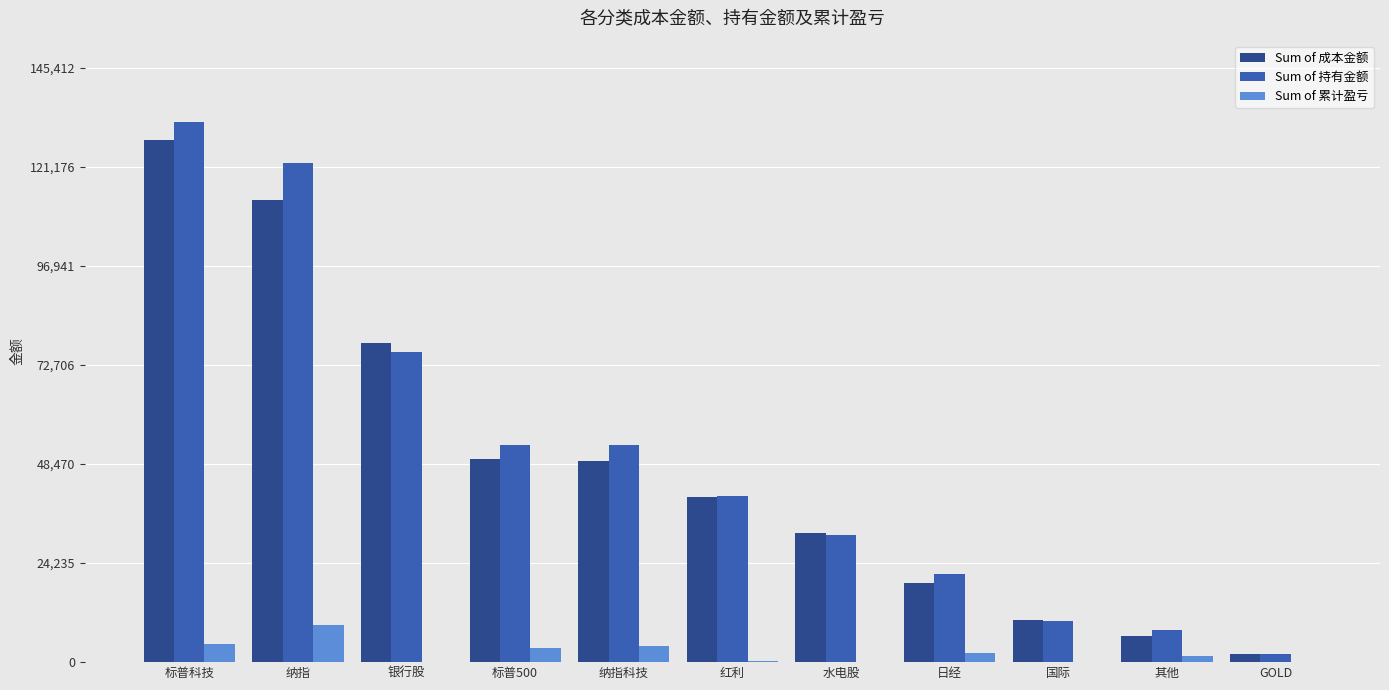

At which label is Sum of 持有金额 closest to 67097?

银行股